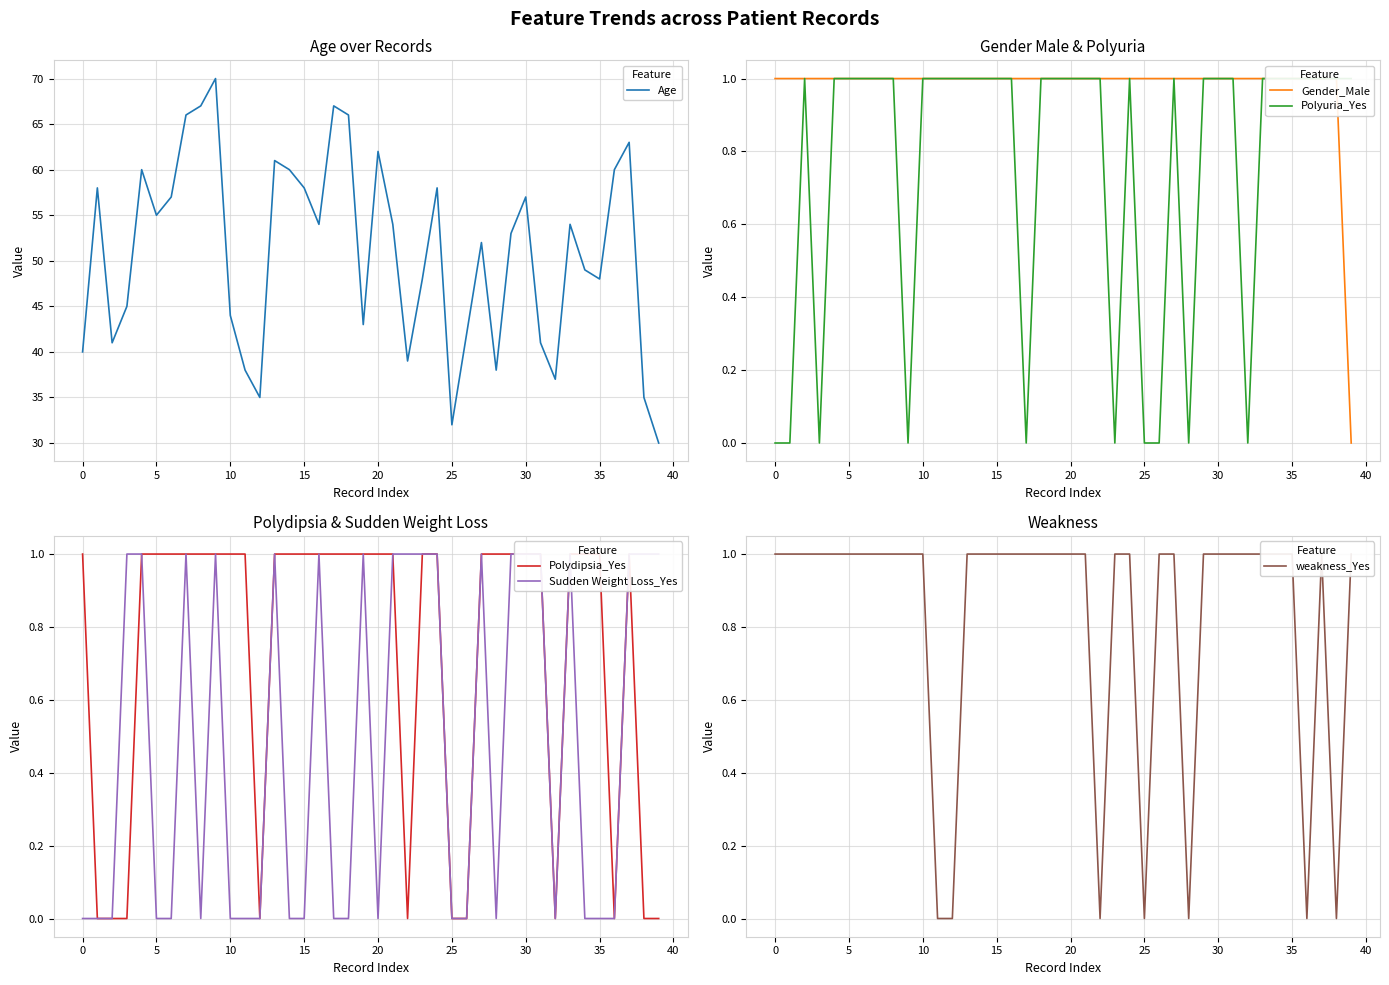

At which label is Age closest to 50?

34